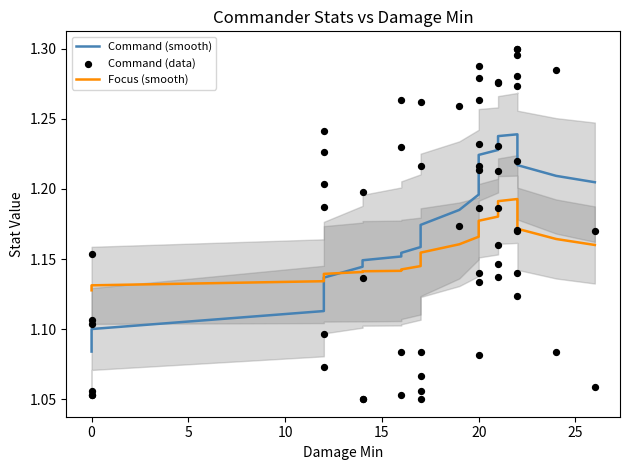

Which series has the largest total across all categories?

Command (smooth)